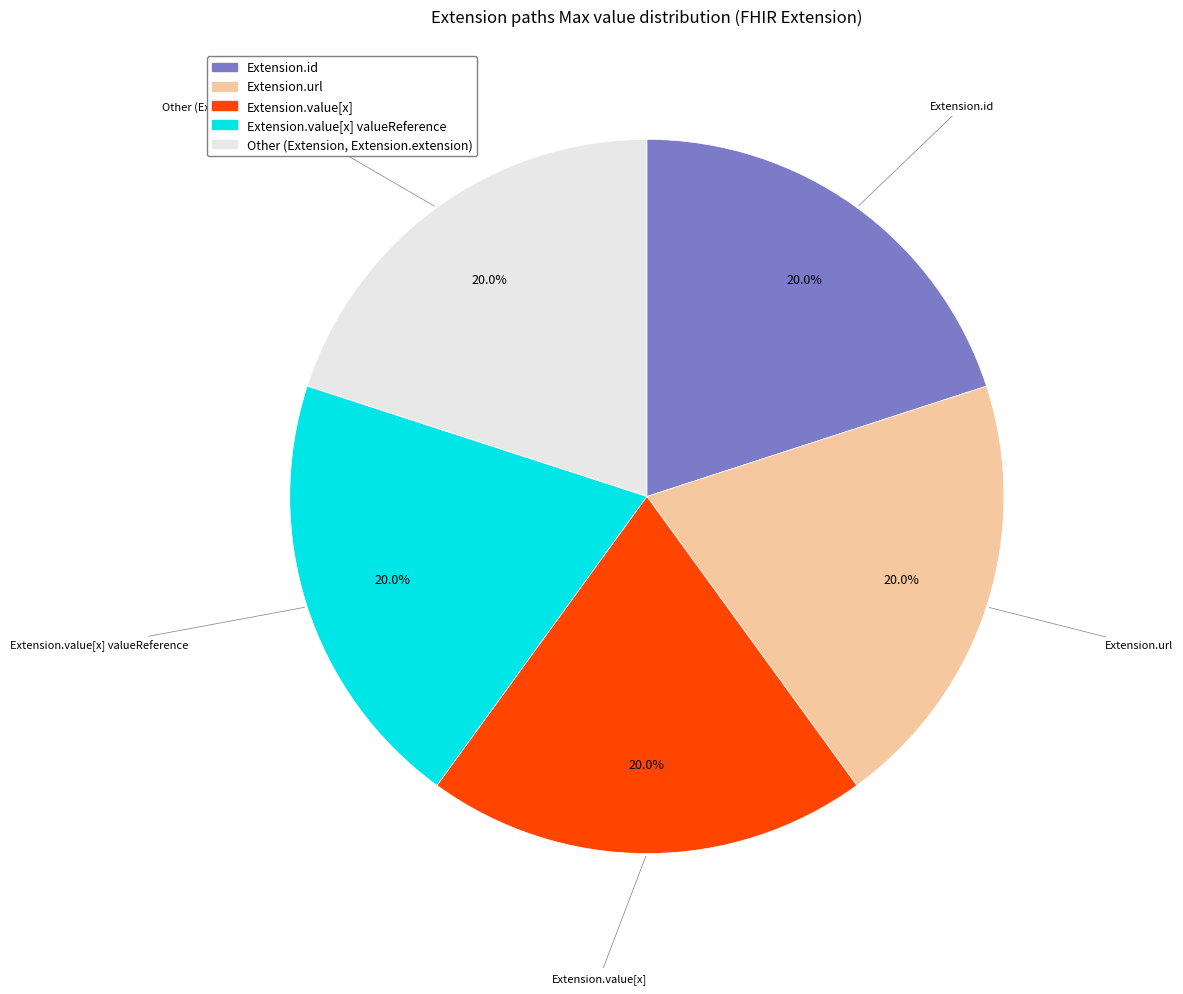

Is there any slice that represents more than half of the pie?

No